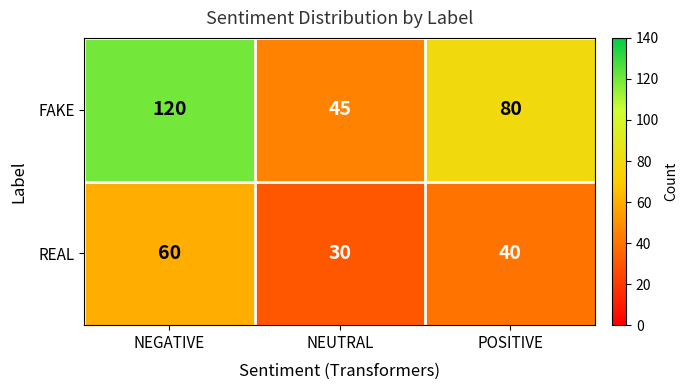

Count the REAL values in the range 30 to 60.

3